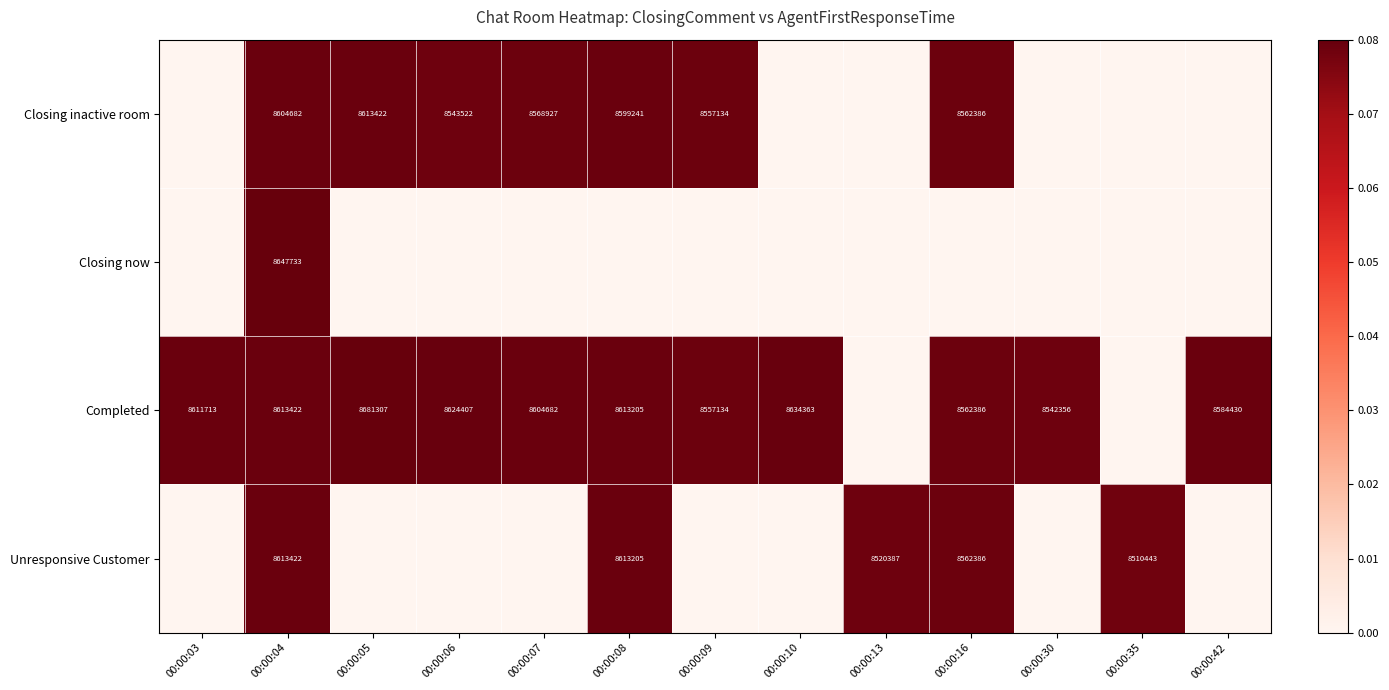

How many series are shown in this chart?

4